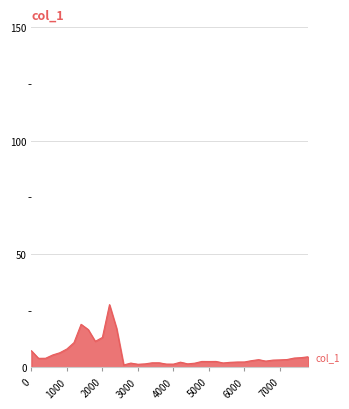

What is the maximum value shown in the chart?

27.7